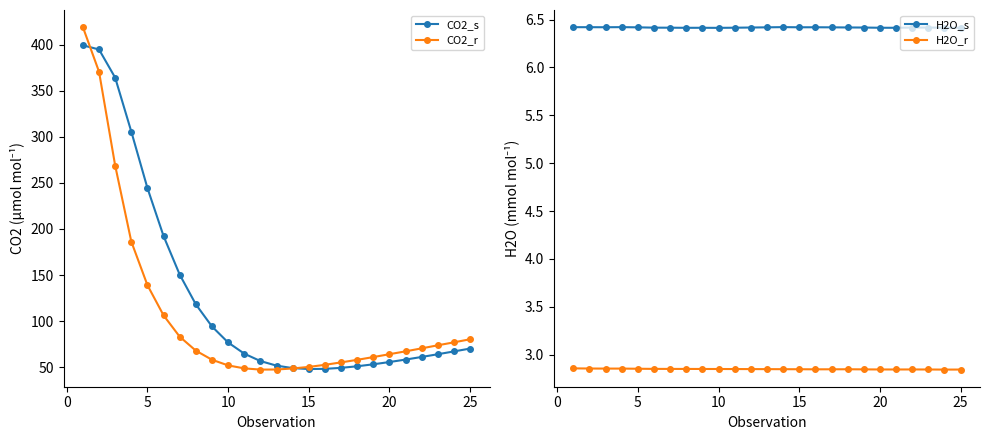

How many data points in CO2_s are above 64?

13